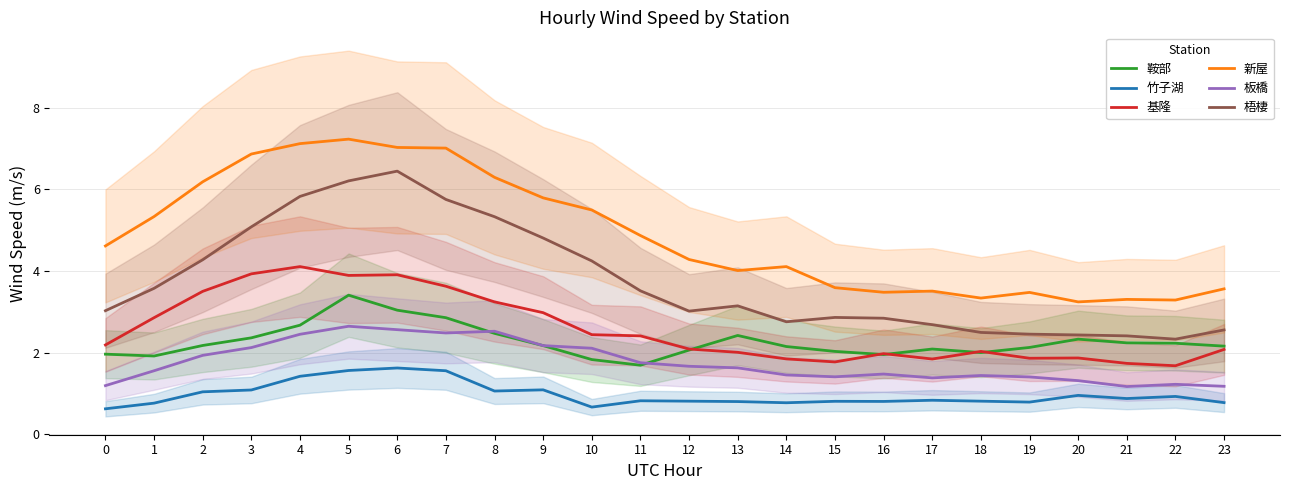

How many lines are shown in the chart?

6